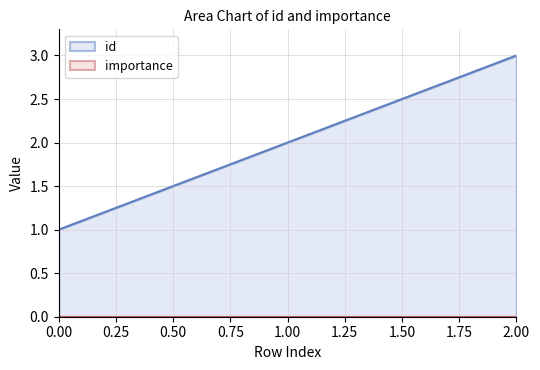

Which has a higher value, 2 or 0?

2